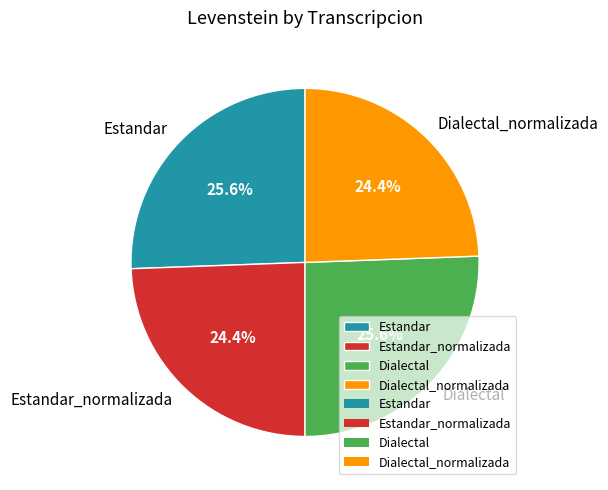

How much of the chart is everything except Dialectal_normalizada?

75.6%